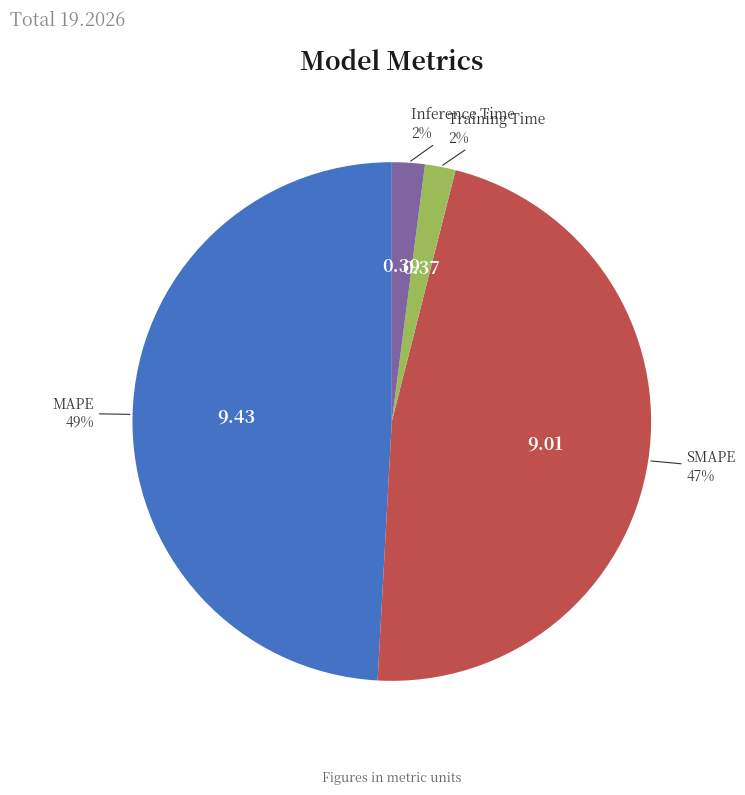

Is there a majority slice in this chart?

No